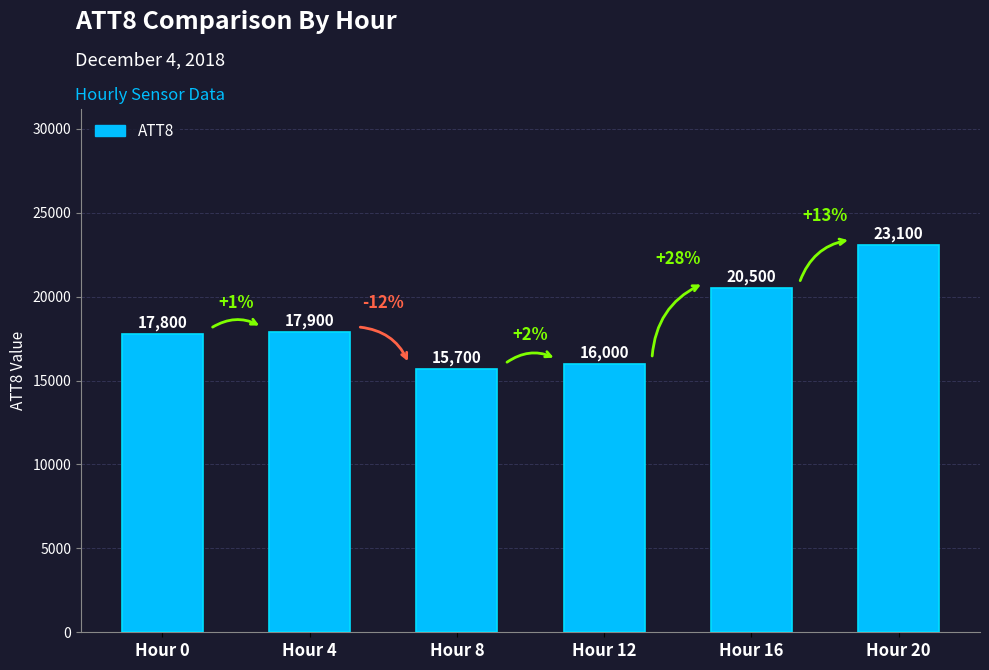

Which has a higher value, Hour 16 or Hour 0?

Hour 16